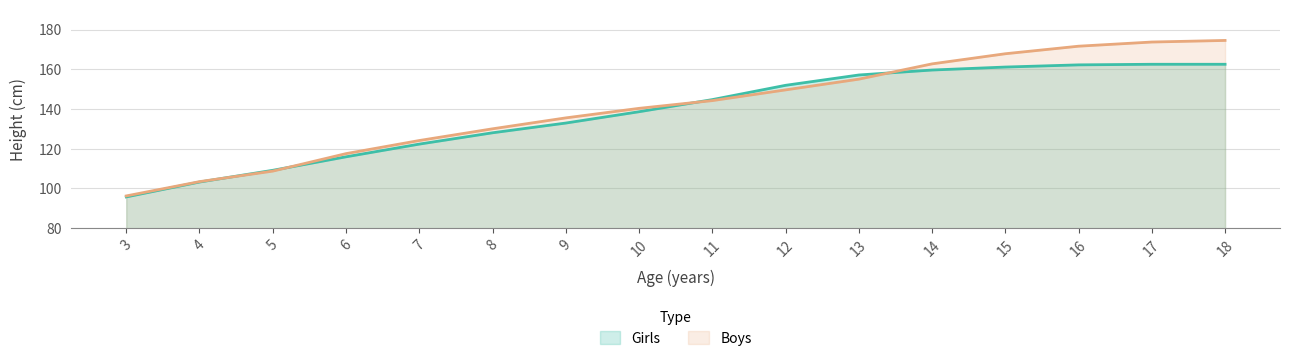

How many values in the Girls series are below 144?

8